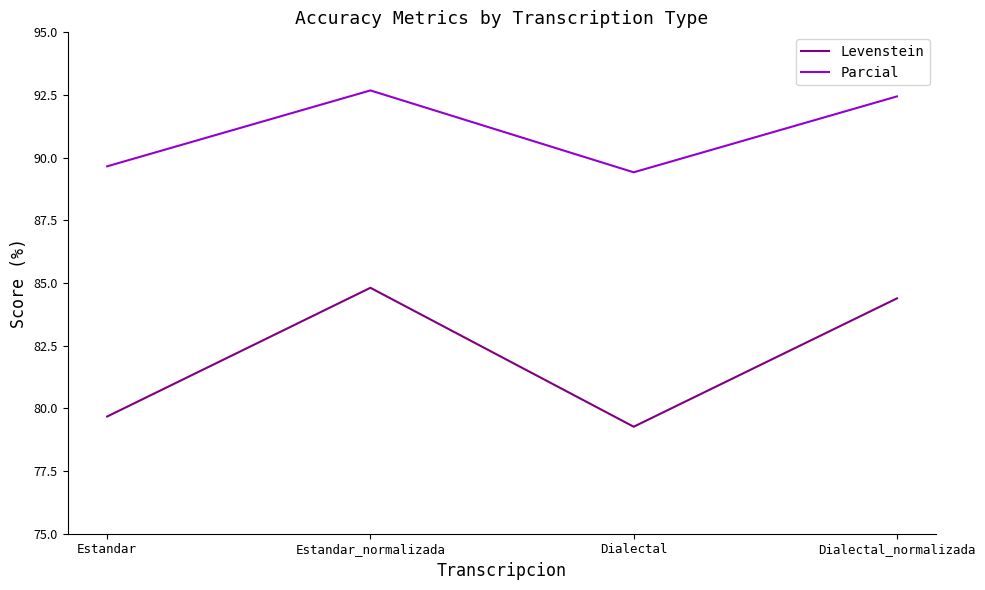

Does the chart have visible grid lines?

No